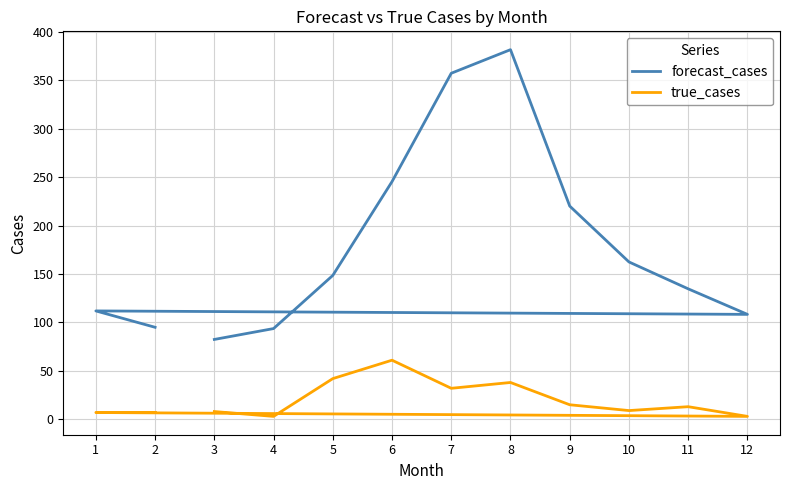

List the series in order of their peak value, lowest first.

true_cases, forecast_cases